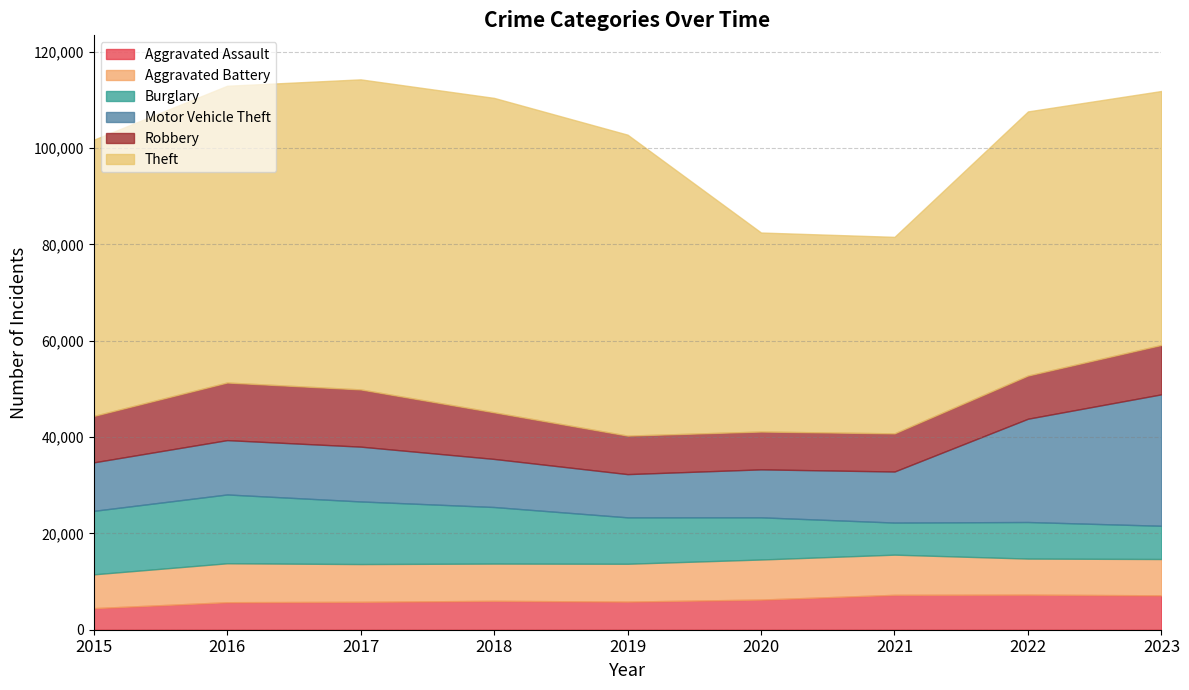

Rank the series at 2018 from lowest to highest value.

Aggravated Assault, Aggravated Battery, Robbery, Motor Vehicle Theft, Burglary, Theft